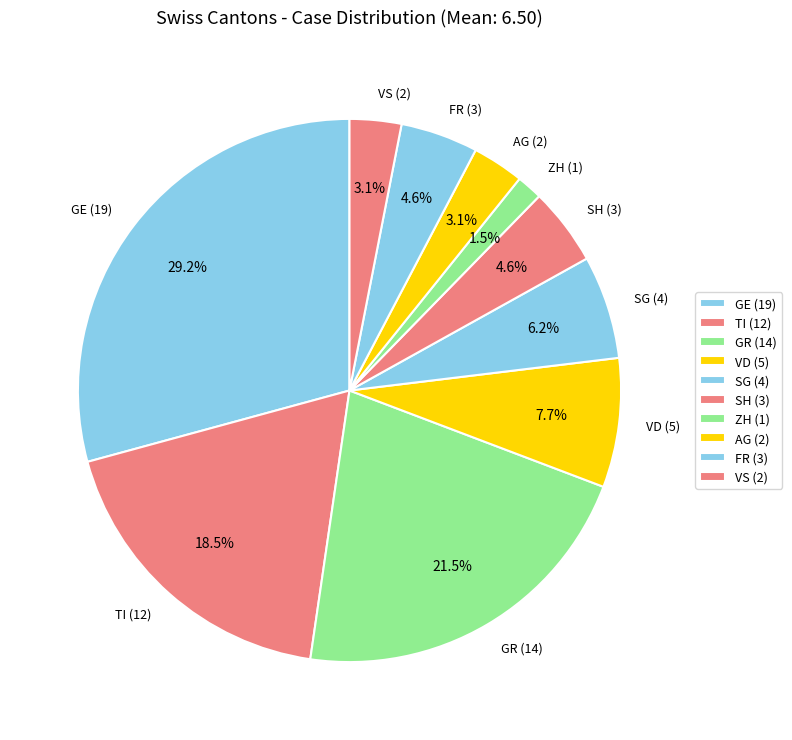

Is ZH (1) the majority of the pie?

No